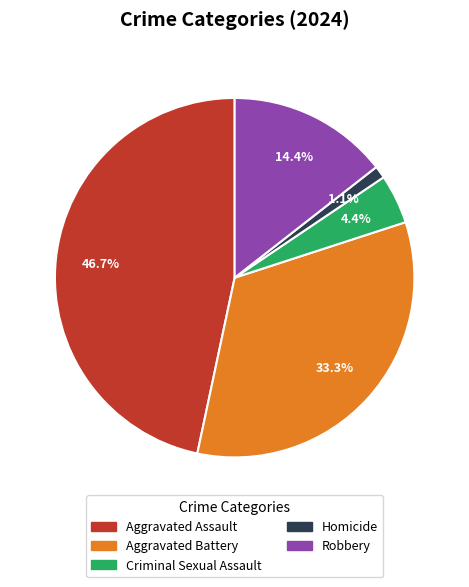

Which category has the biggest portion of the pie?

Aggravated Assault